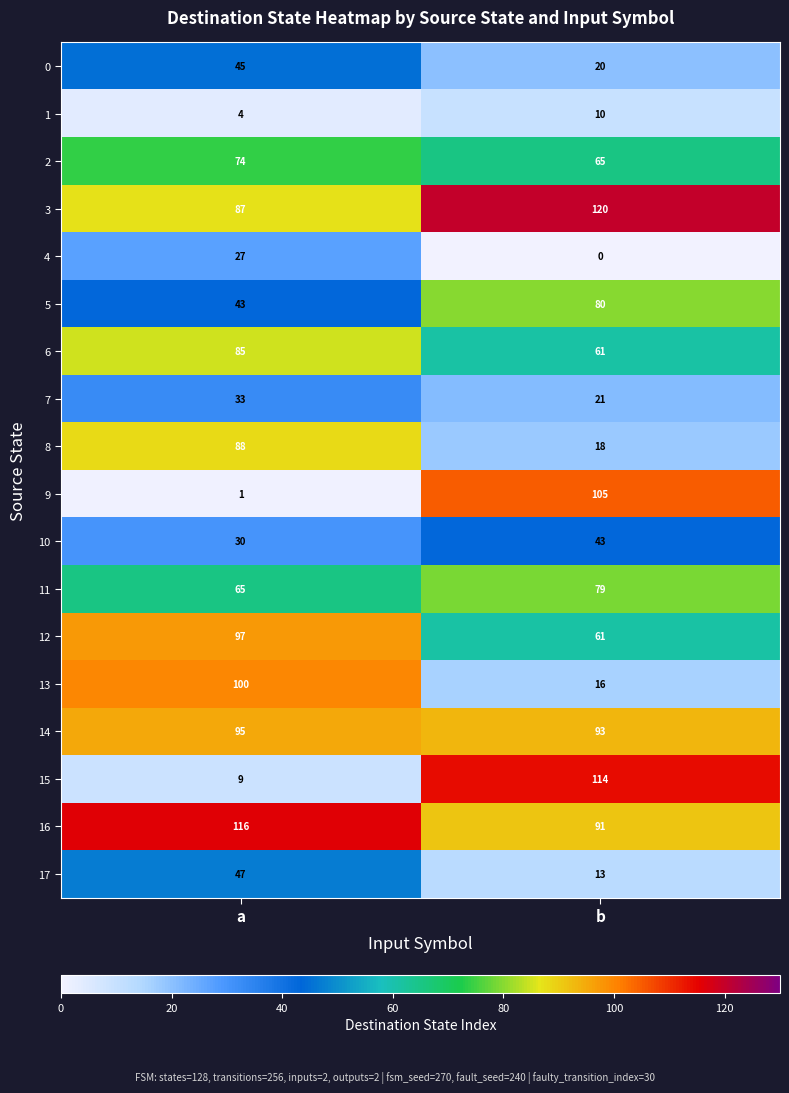

At which category is the sum across all series the highest?

a